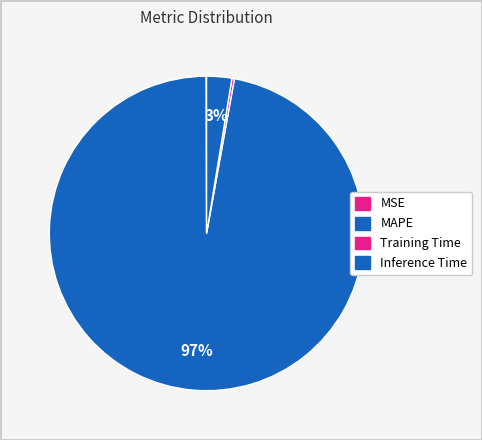

Which category has the smallest portion of the pie?

MSE